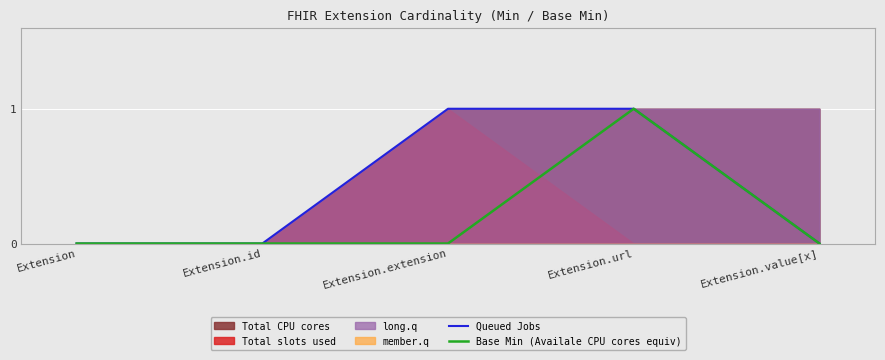

Reading left to right, what are all the values shown in this chart?

Queued Jobs: Extension=0	Extension.id=0	Extension.extension=1	Extension.url=1	Extension.value[x]=0
Base Min (Availale CPU cores equiv): Extension=0	Extension.id=0	Extension.extension=0	Extension.url=1	Extension.value[x]=0